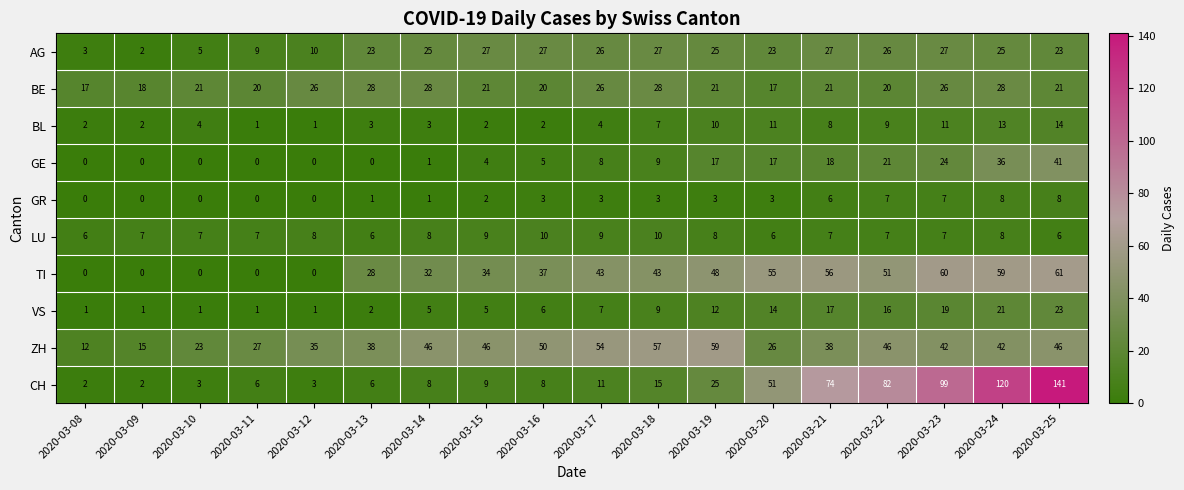

What is the total value across all series at 2020-03-25?

384